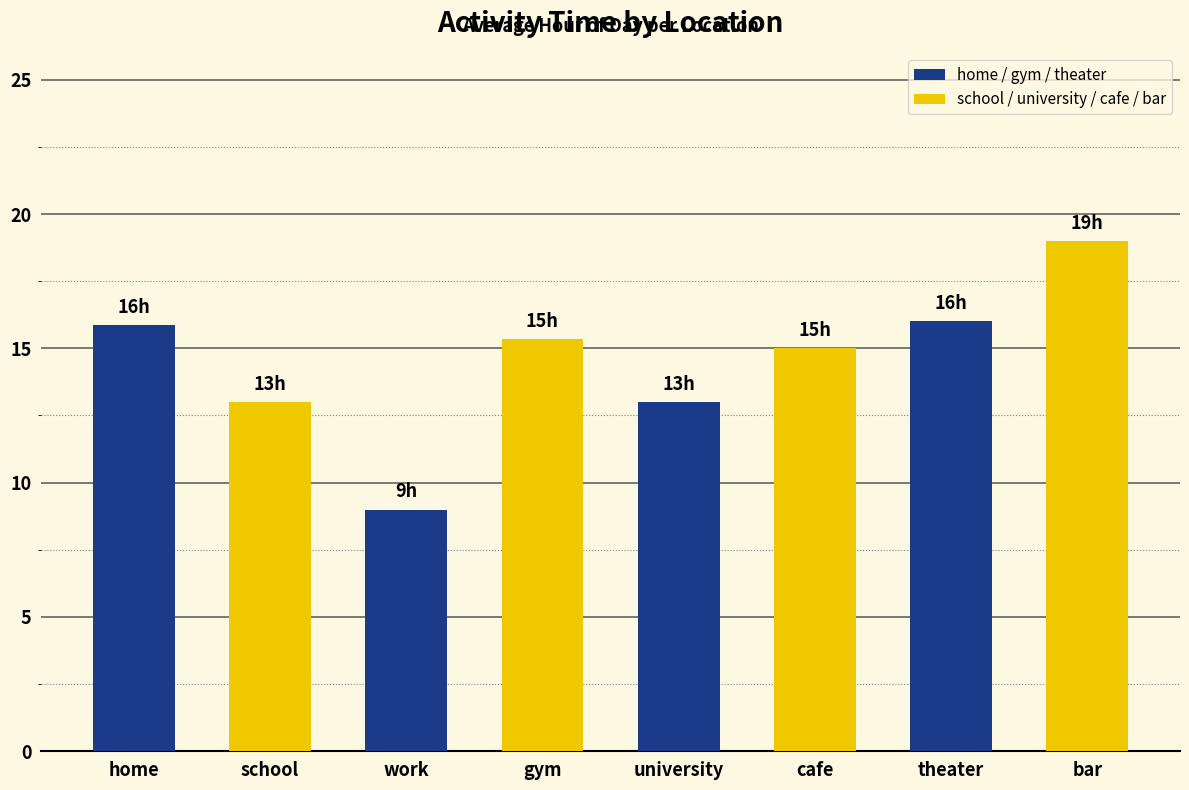

Rank the categories by value from lowest to highest.

work, school, university, cafe, gym, home, theater, bar